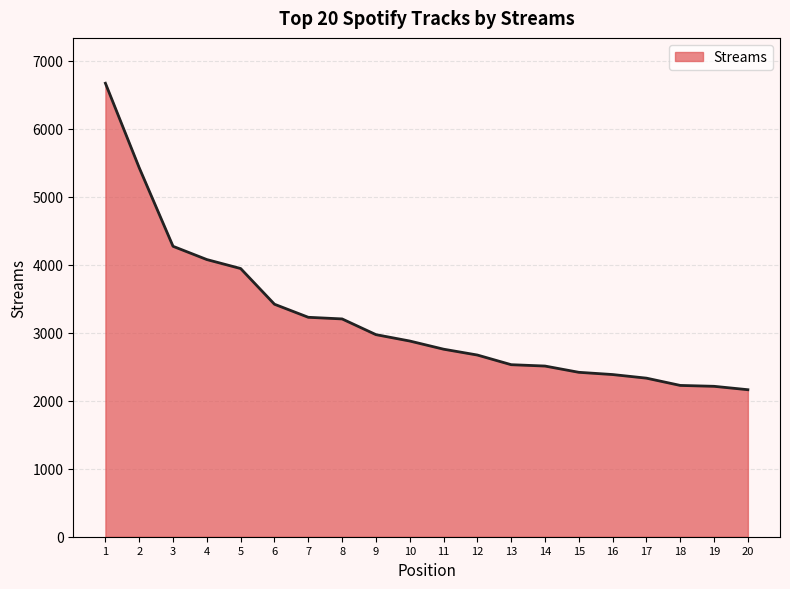

What is the change in value from 7 to 19?

-1015